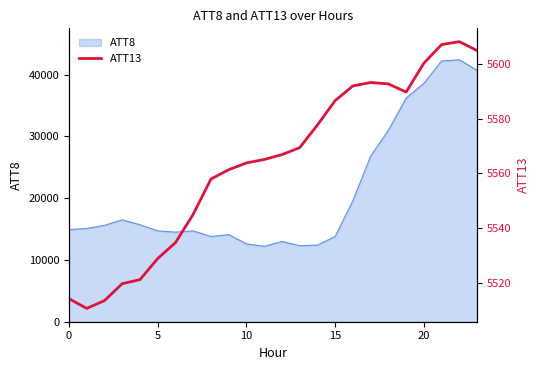

What is the lowest value of the ATT8 series?

12200